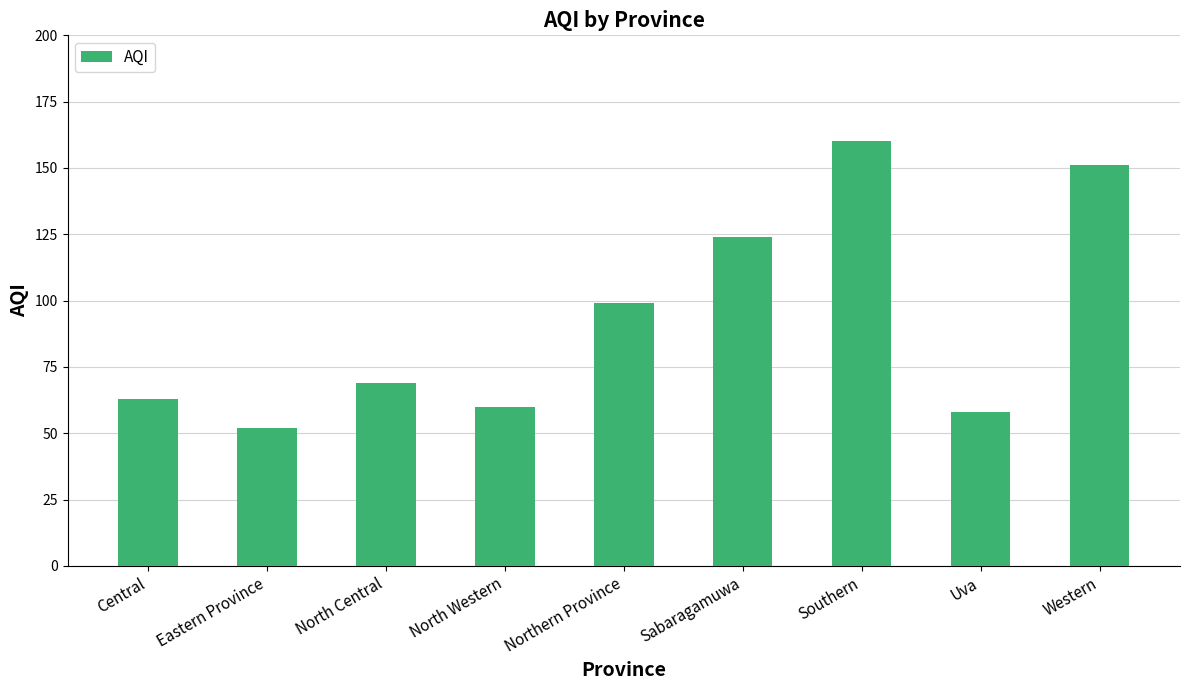

What value does the data have at Southern, to the nearest 50?

150